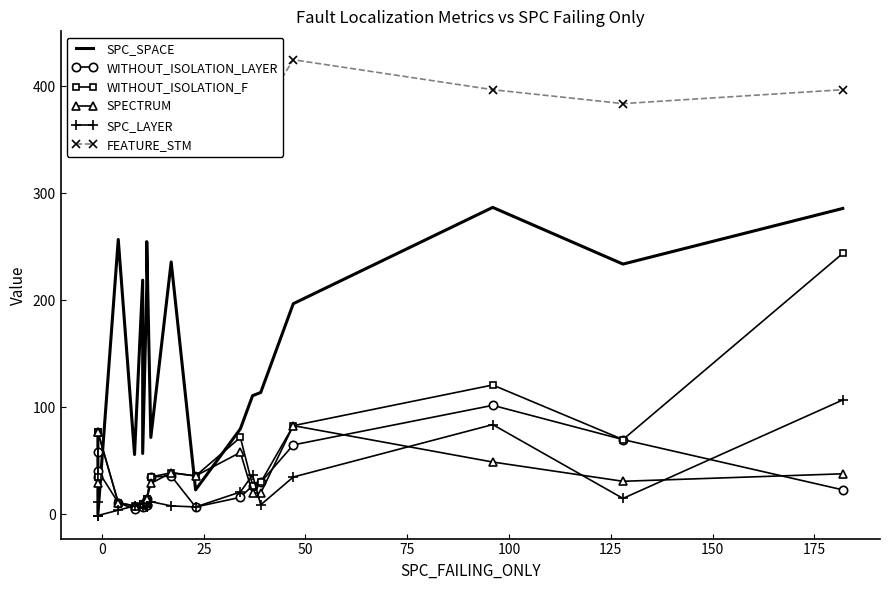

Which series has the largest total across all categories?

FEATURE_STM